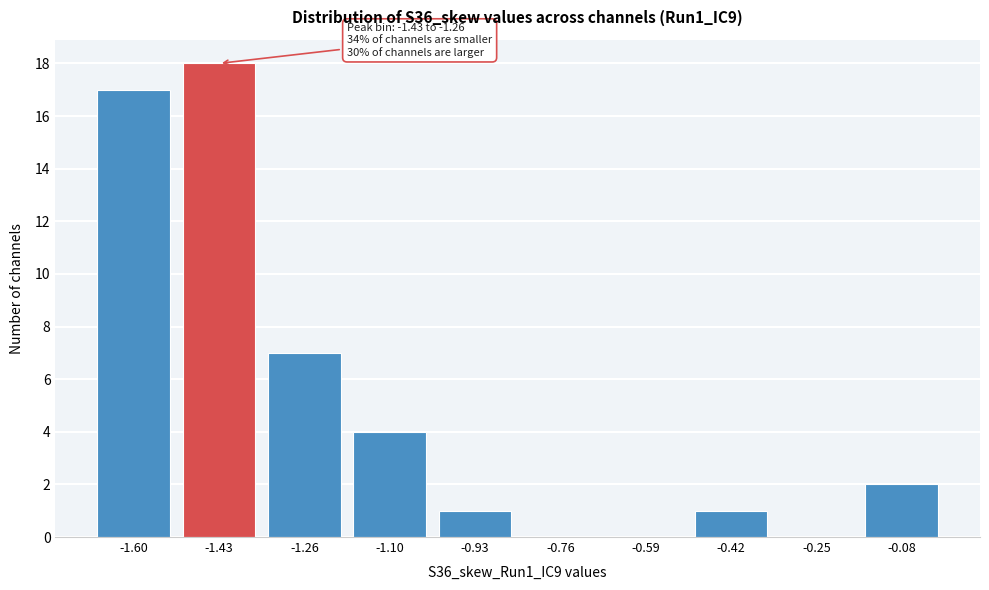

Reading left to right, what are all the values shown in this chart?

-1.60=17	-1.43=18	-1.26=7	-1.10=4	-0.93=1	-0.76=0	-0.59=0	-0.42=1	-0.25=0	-0.08=2